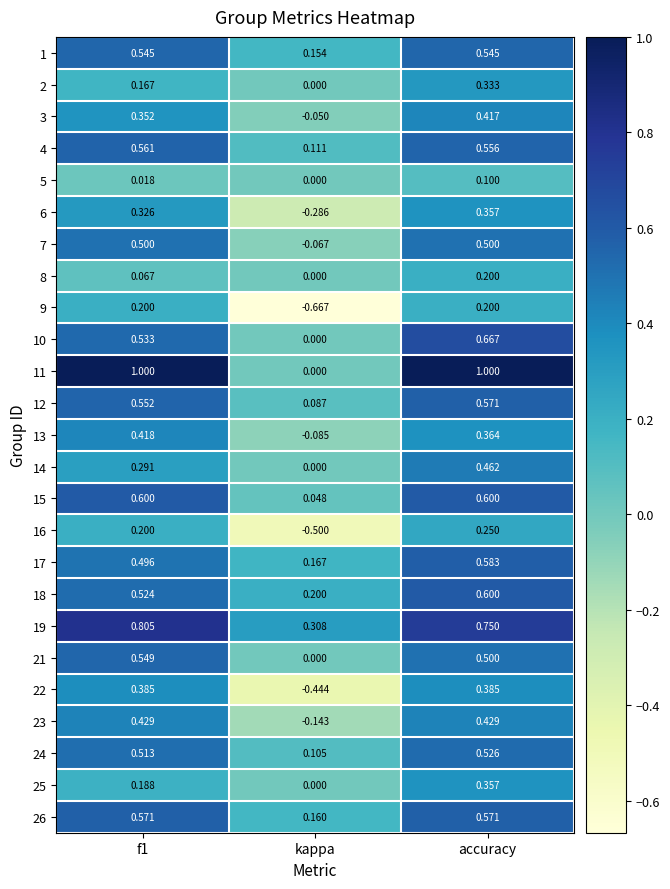

Which label corresponds to the smallest value in the chart?

kappa